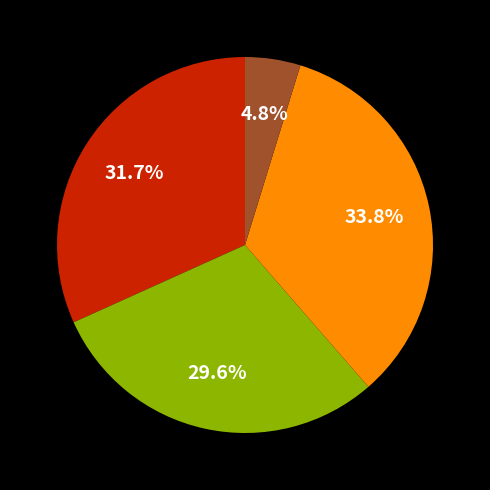

How many segments does this pie chart have?

4